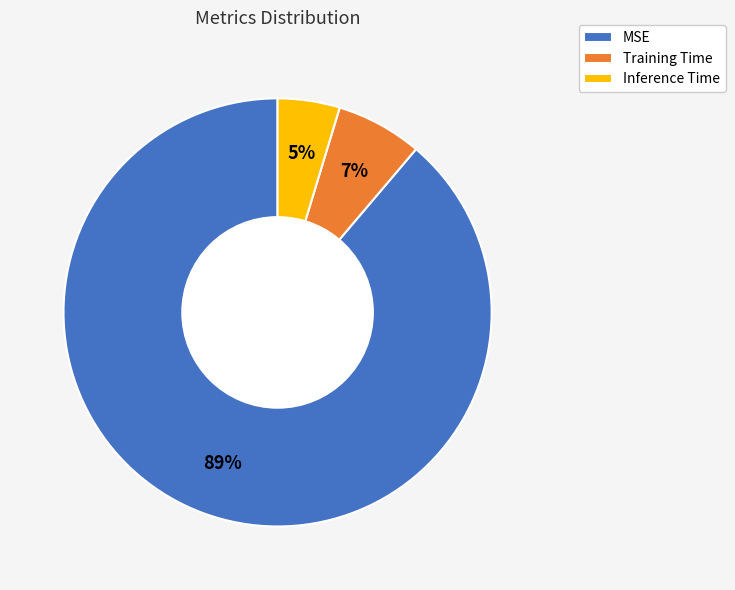

What percentage is the Inference Time slice, to the nearest percent?

5%